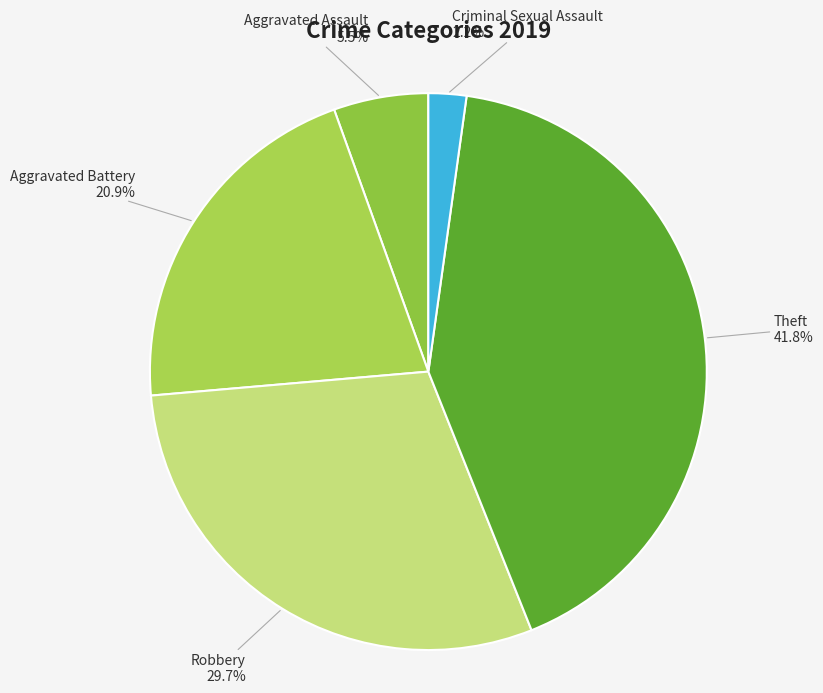

To the nearest percent, what portion does Aggravated Battery represent?

21%